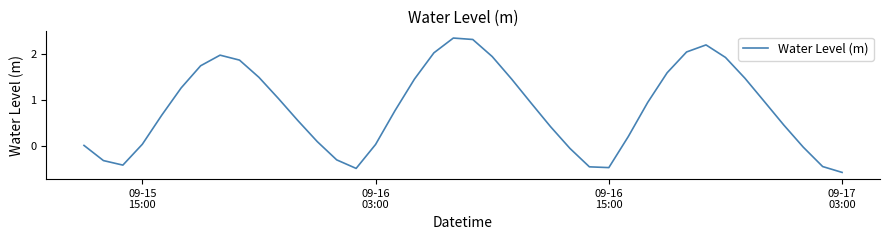

What is the difference between the maximum and minimum values?

2.9